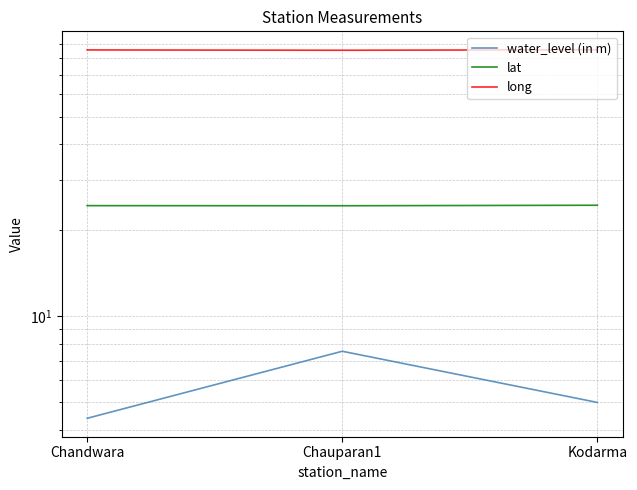

How many long values are between 85 and 86?

3